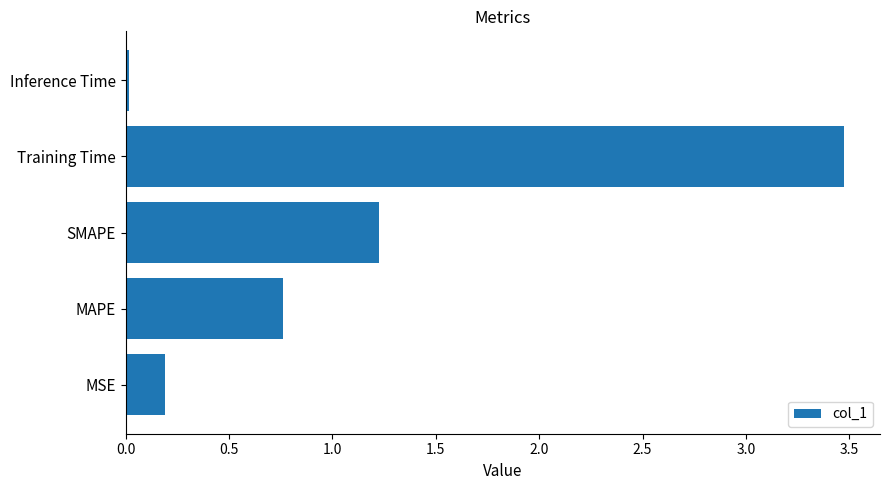

Between SMAPE and MSE, which is larger?

SMAPE